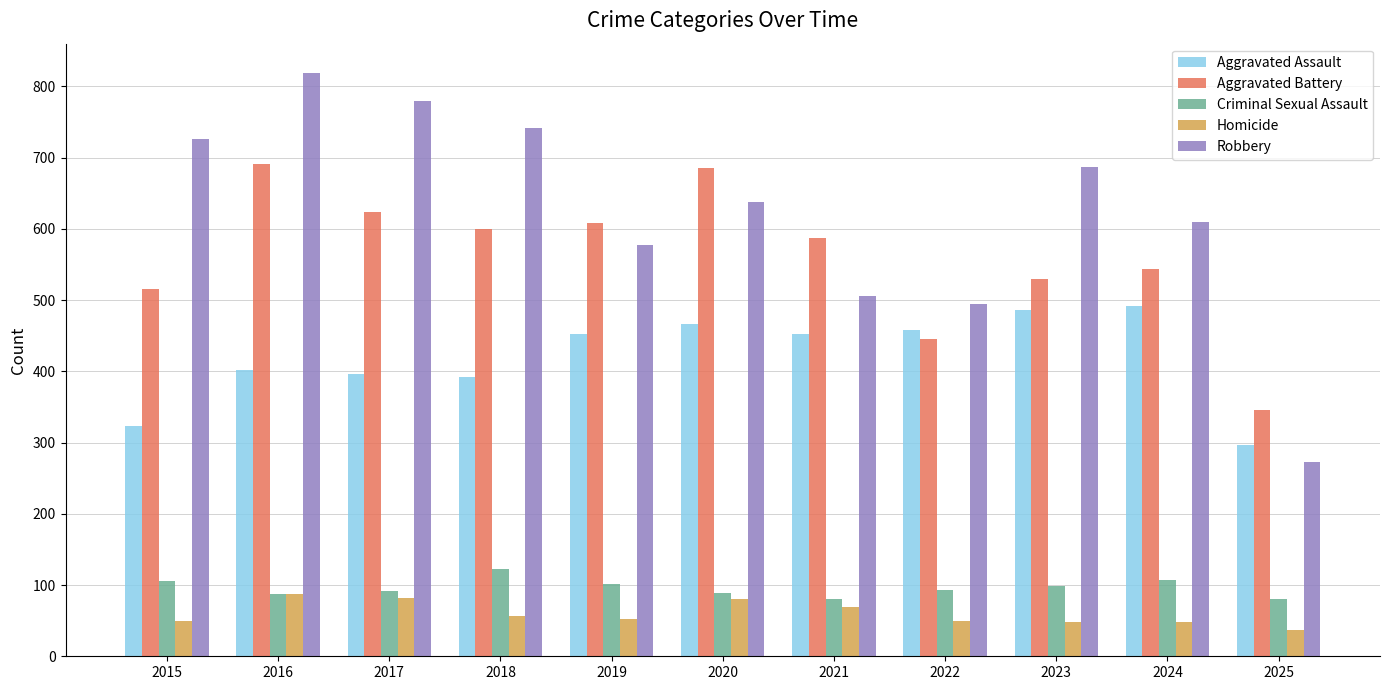

Is the value of Homicide at 2025 greater than the value of Aggravated Battery at 2025?

No